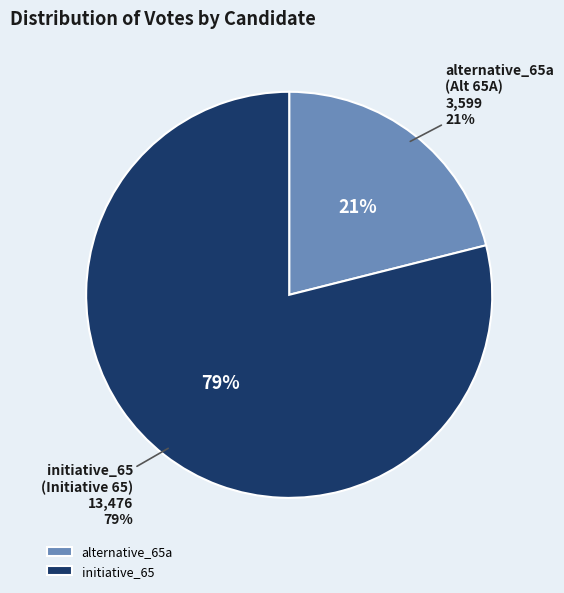

To the nearest percent, what is the average slice percentage?

50%